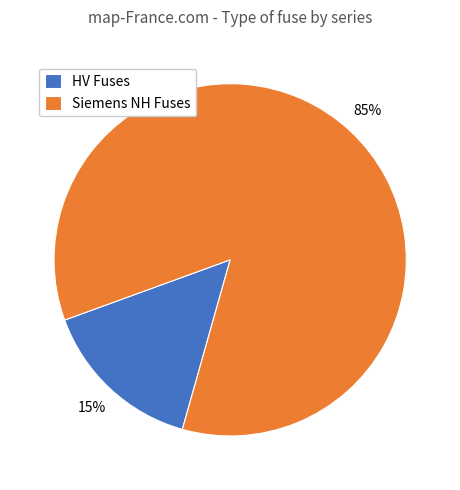

Is the sum of Siemens NH Fuses and HV Fuses greater than half?

Yes